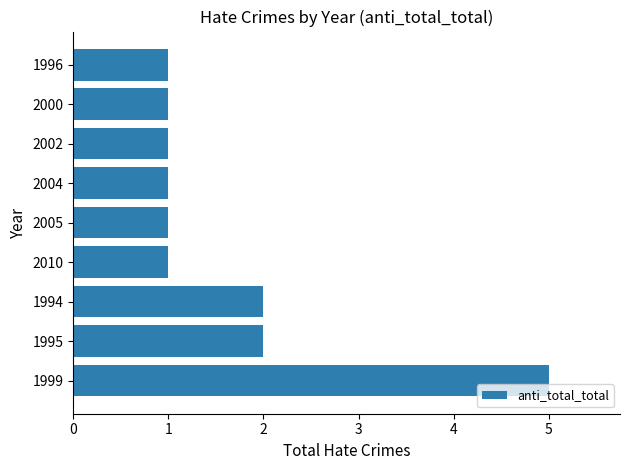

Are the bars horizontal?

Yes